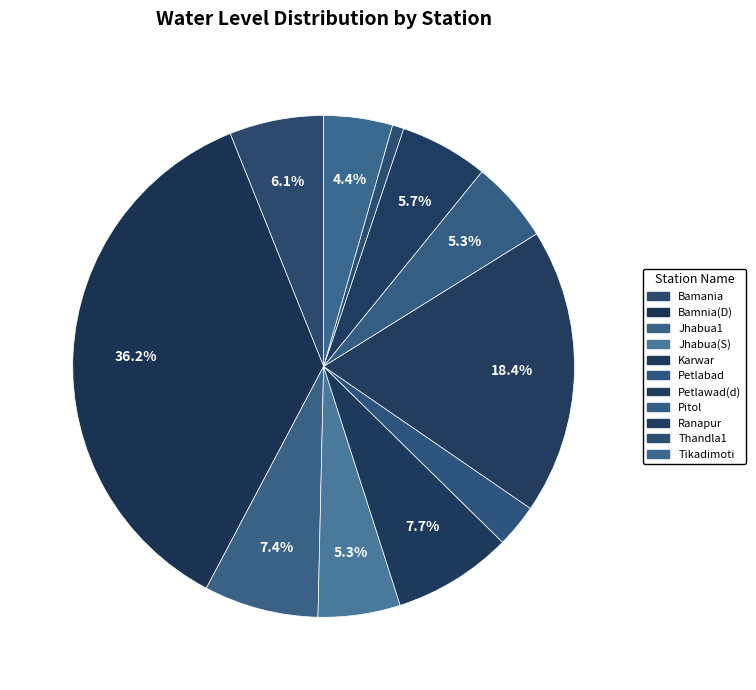

How many segments does this pie chart have?

11